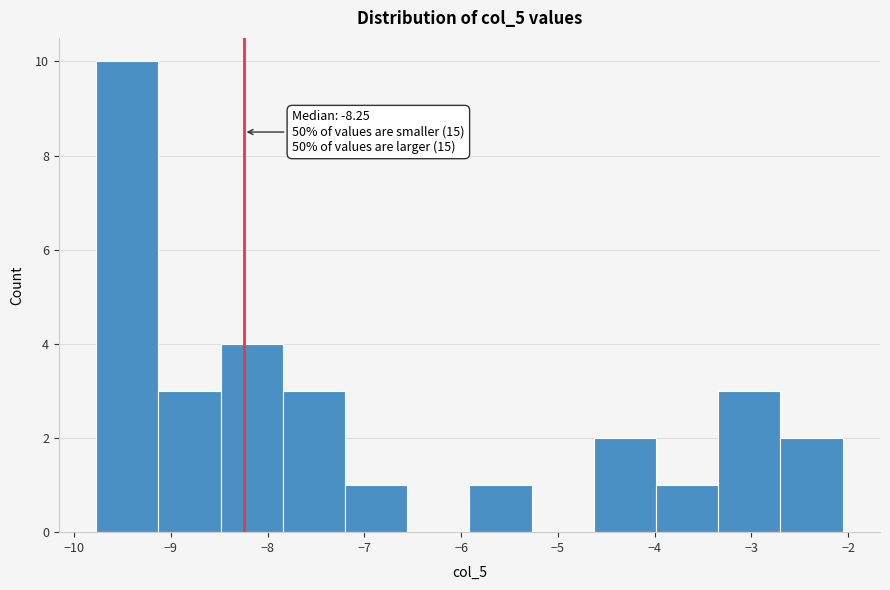

Over which range of the x-axis is the bar tallest?

-9.8 to -9.1